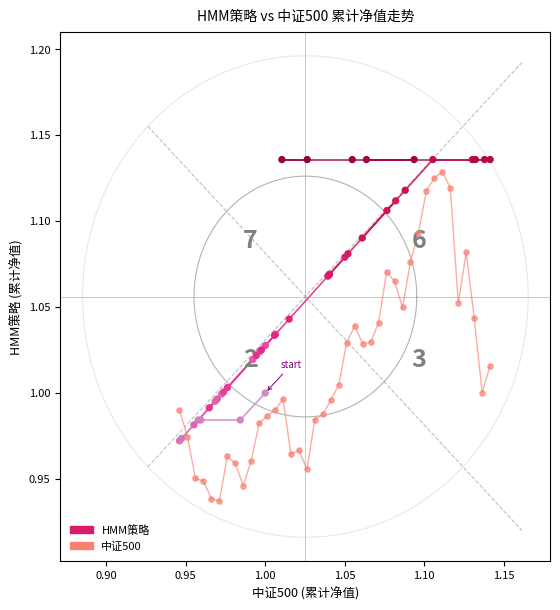

Which series reaches the minimum Y coordinate?

中证500